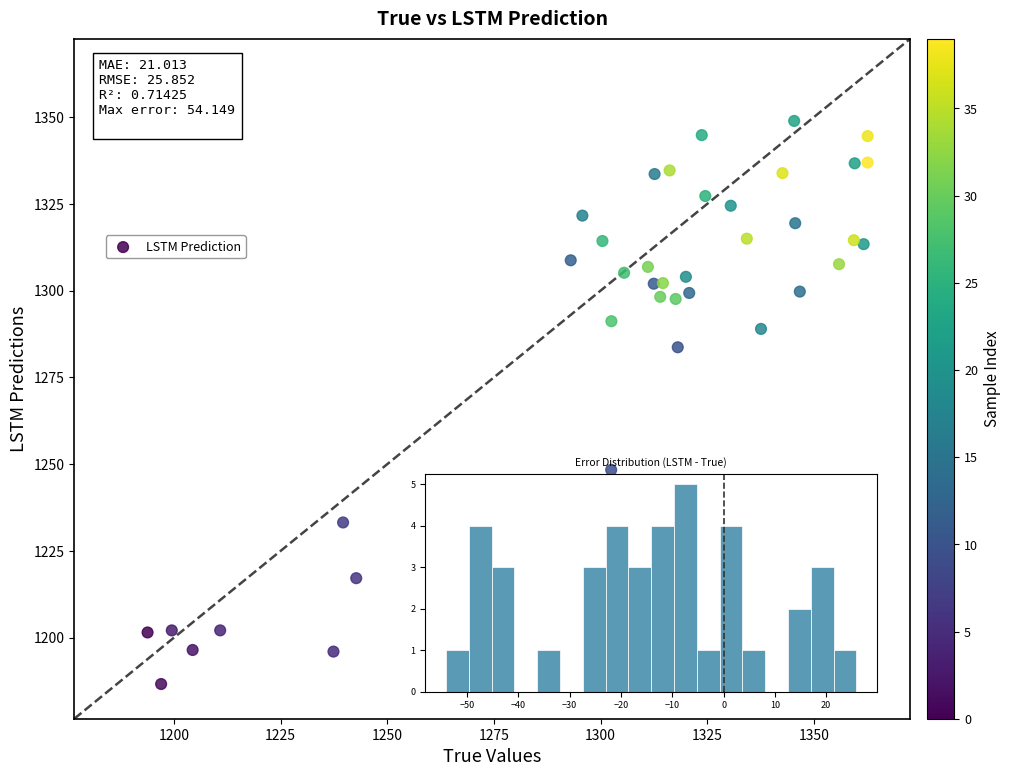

What is the range of X values (max minus min)?

168.8